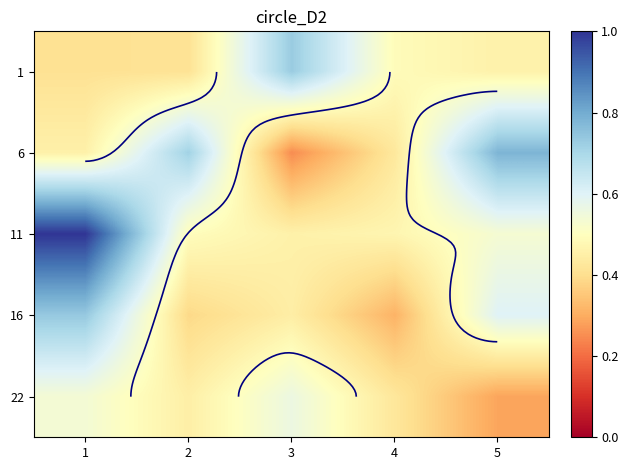

Count the 16 values in the range 0 to 1.

5